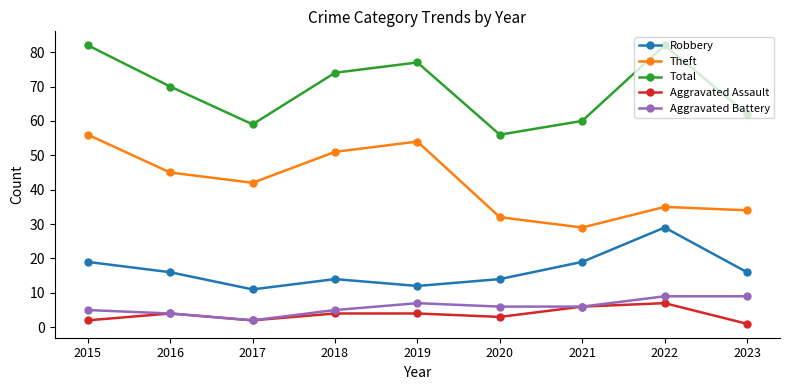

Which series changed the most between 2018 and 2021?

Theft